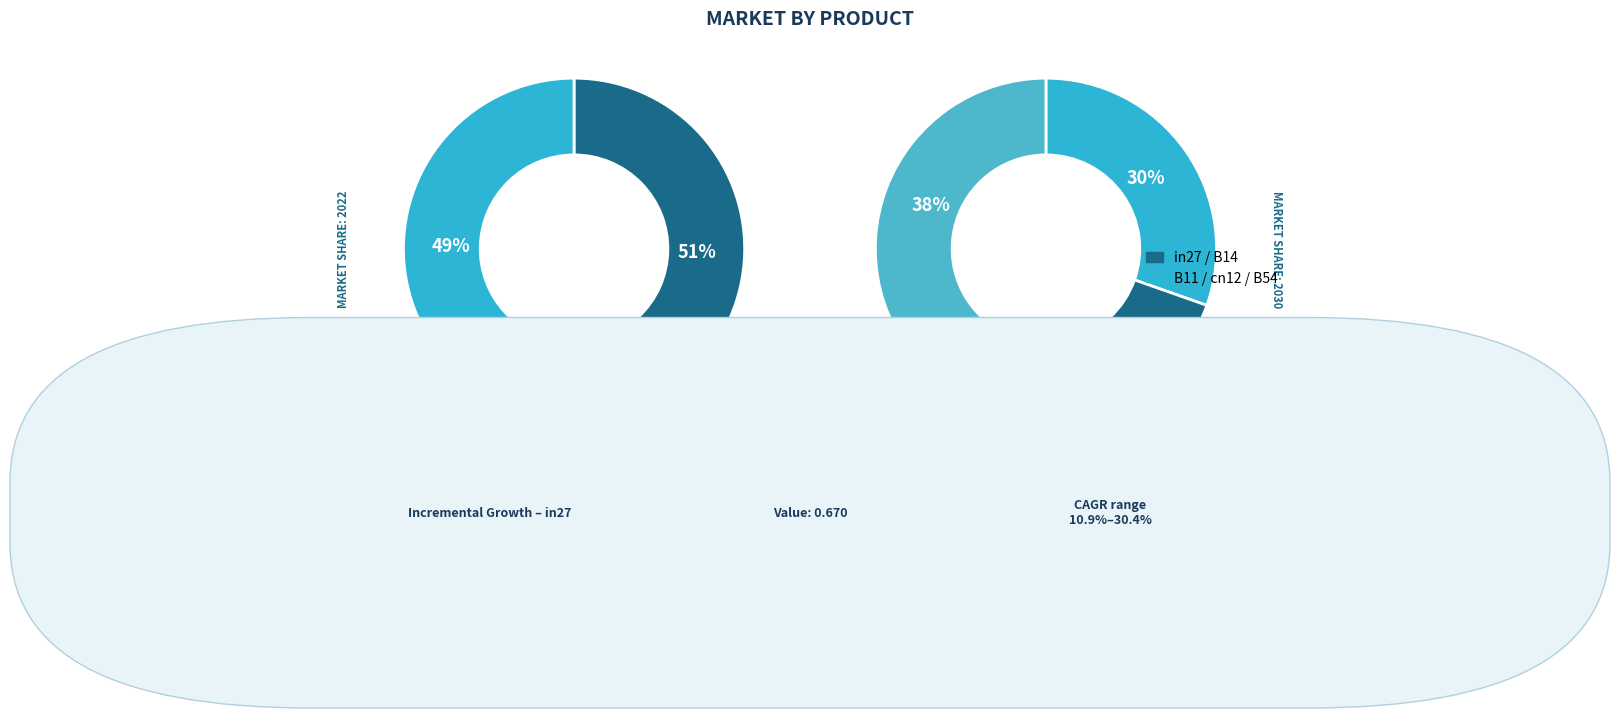

Is there any slice that represents more than half of the pie?

No